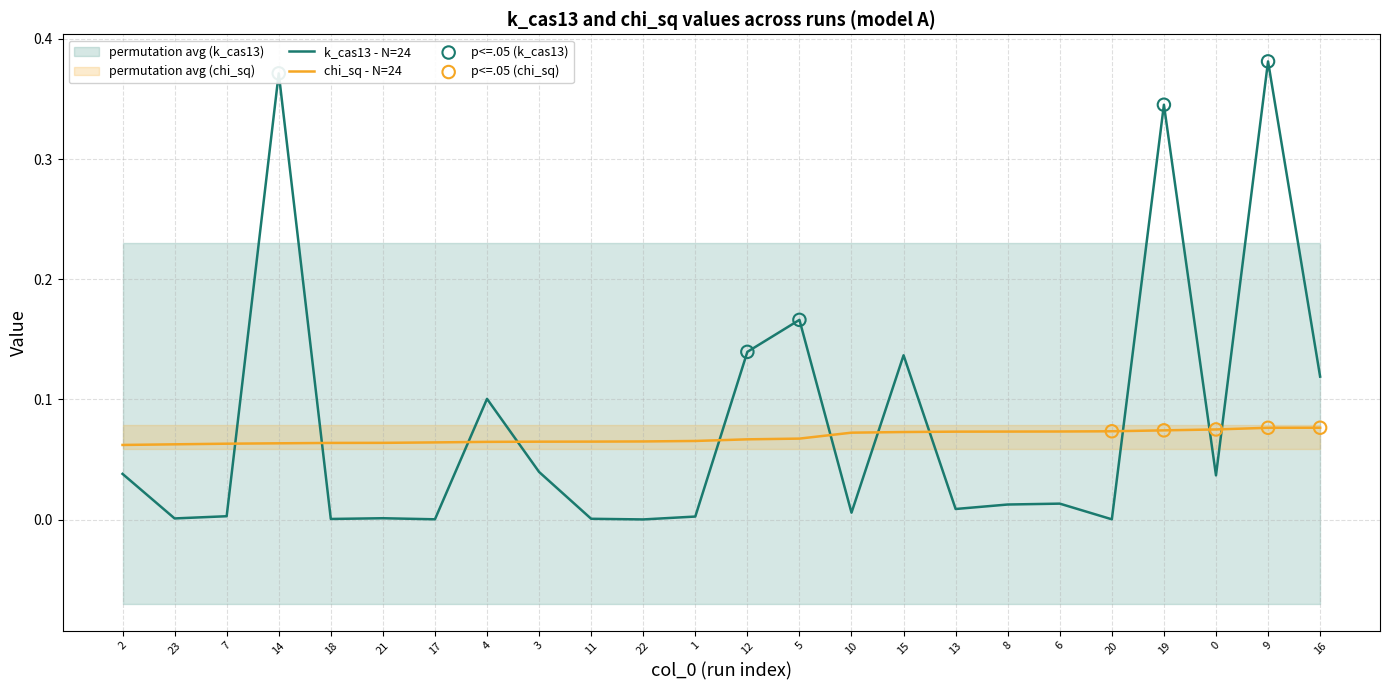

Which series has the largest total across all categories?

k_cas13